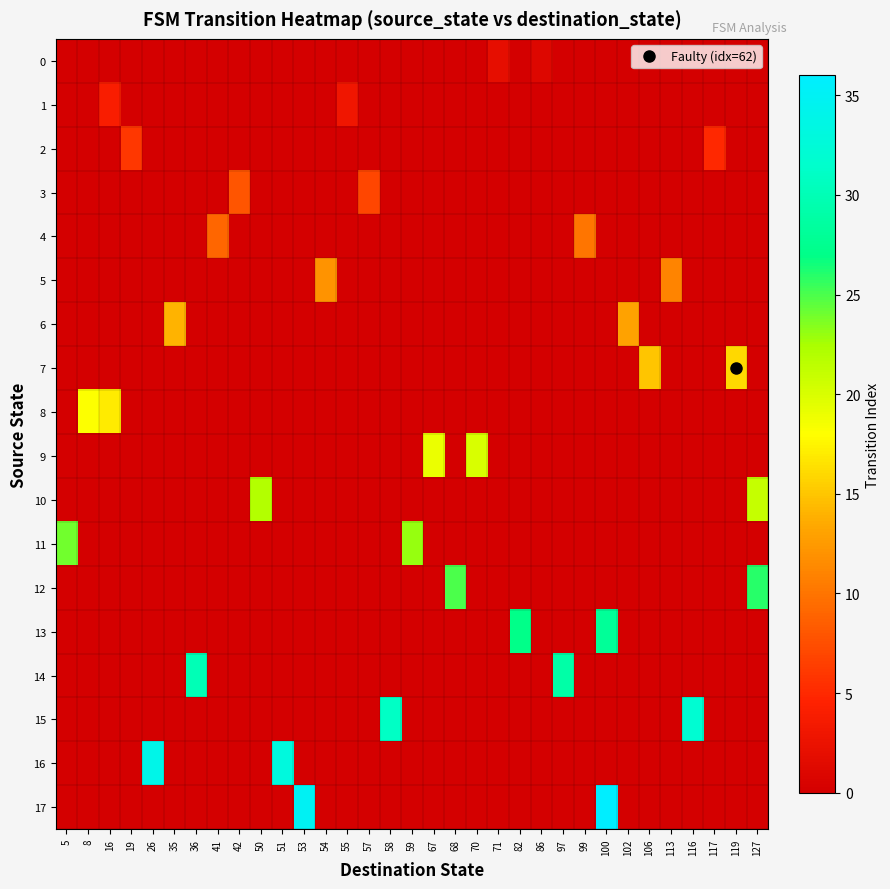

Which series has the largest range (max minus min)?

17